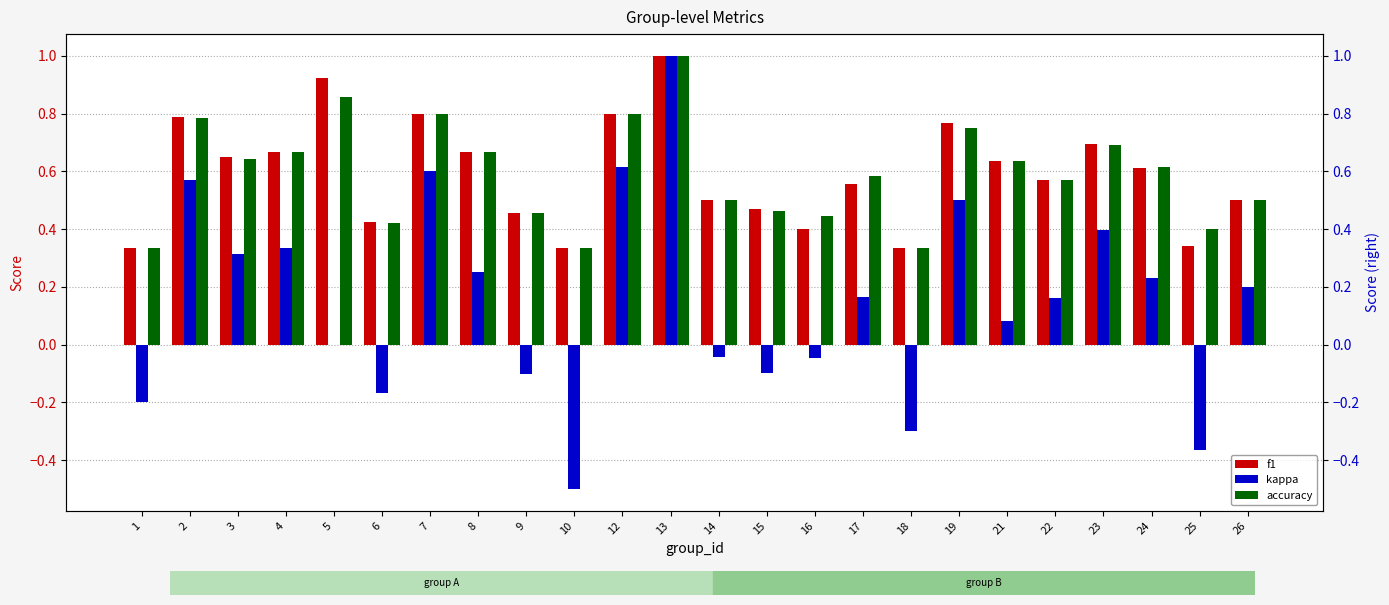

List the series in order of their peak value, lowest first.

f1, kappa, accuracy